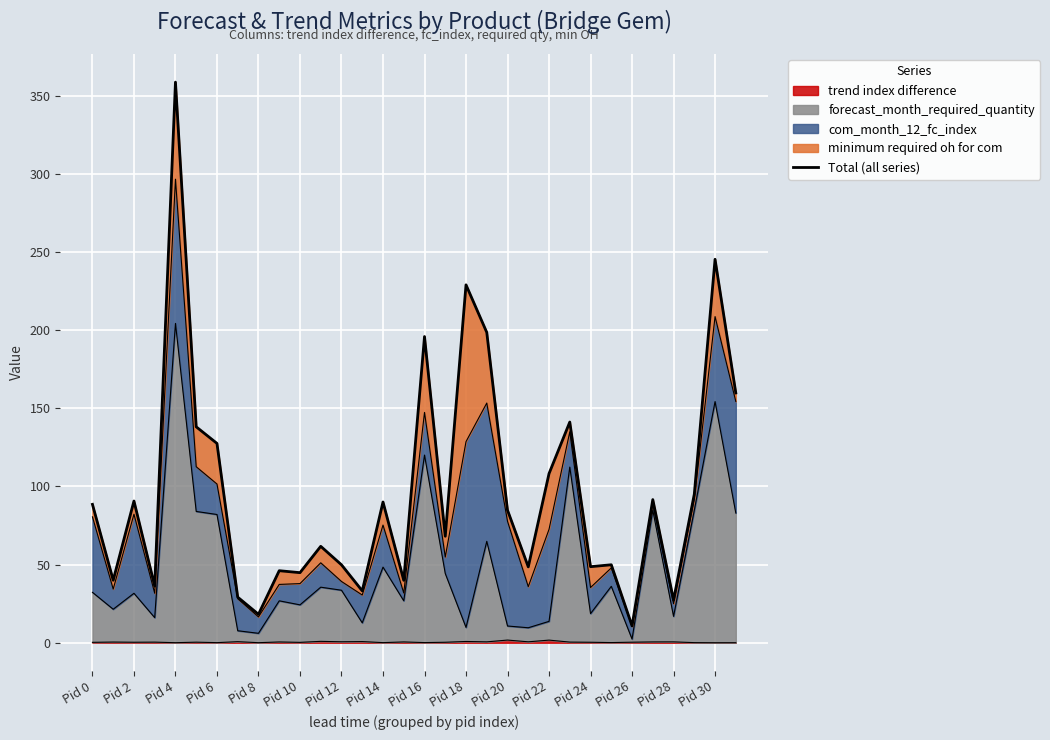

Is it true that trend index difference equals 0.3 at Pid 24?

True